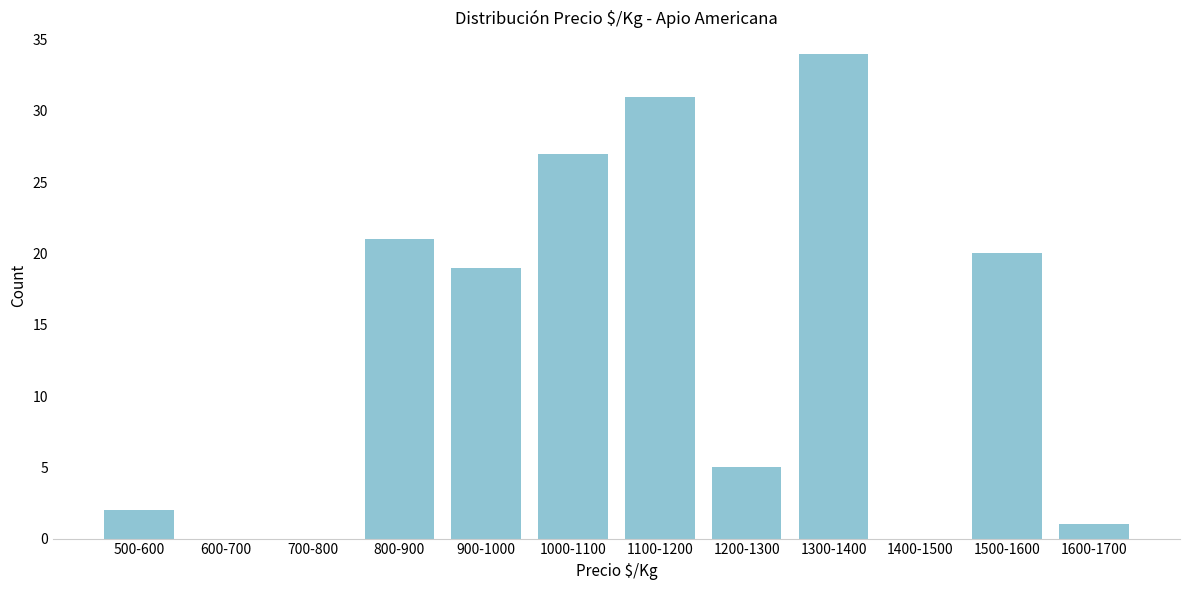

Reading left to right, extract all data points from this chart.

500-600=2	600-700=0	700-800=0	800-900=21	900-1000=19	1000-1100=27	1100-1200=31	1200-1300=5	1300-1400=34	1400-1500=0	1500-1600=20	1600-1700=1